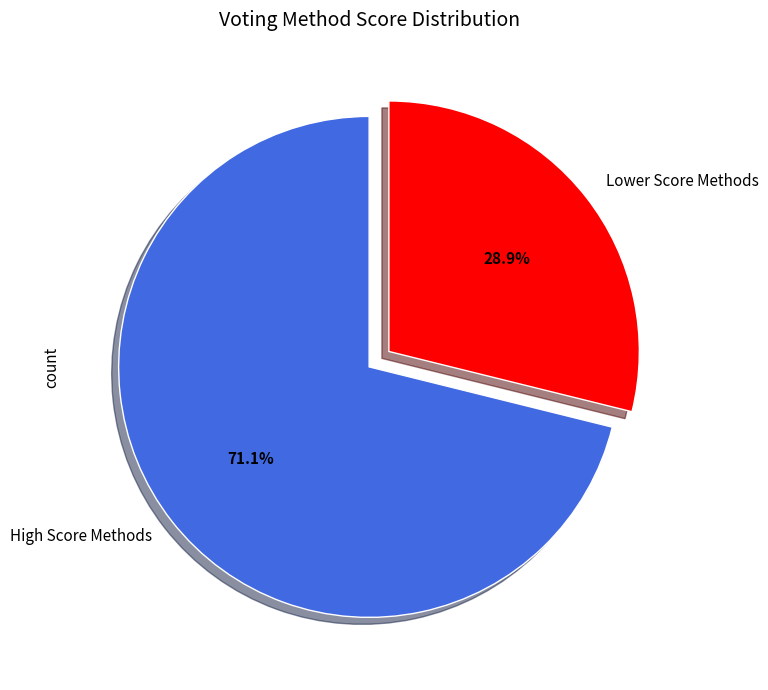

To the nearest percent, what is the average slice percentage?

50%